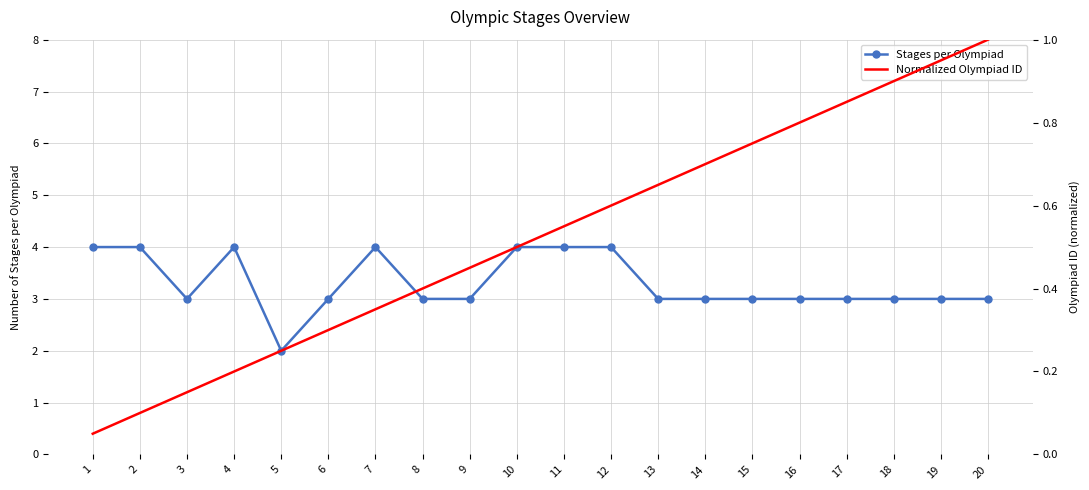

Between 4 and 10, which series saw the biggest shift?

Normalized Olympiad ID